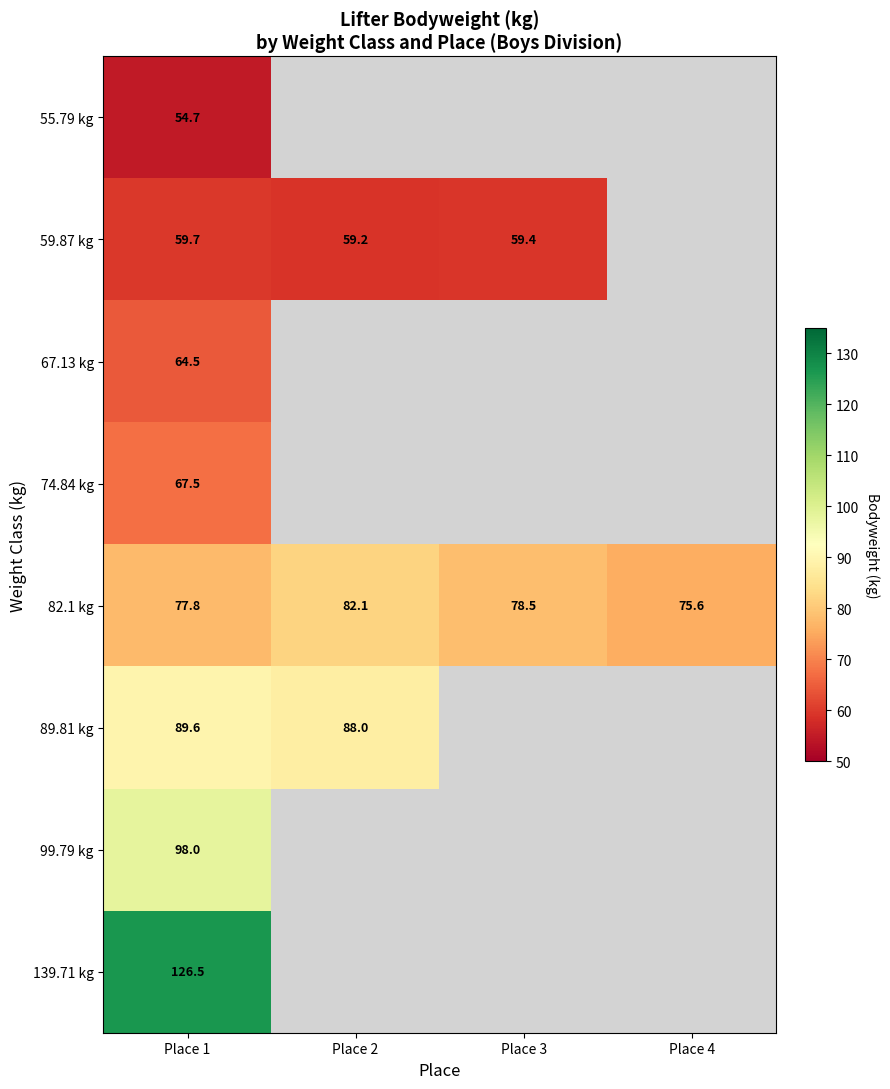

Read the 82.1 kg value at Place 2.

82.1